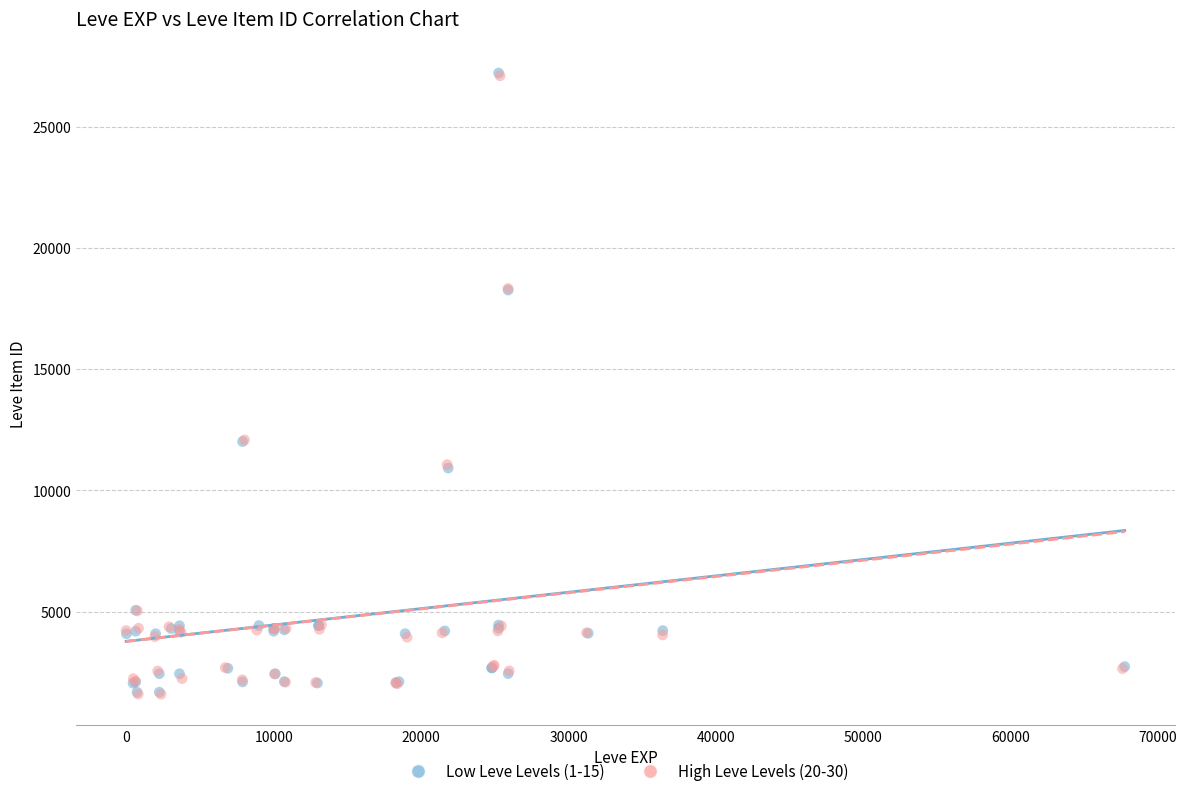

What are all the series names shown in the legend?

Low Leve Levels (1-15), High Leve Levels (20-30)